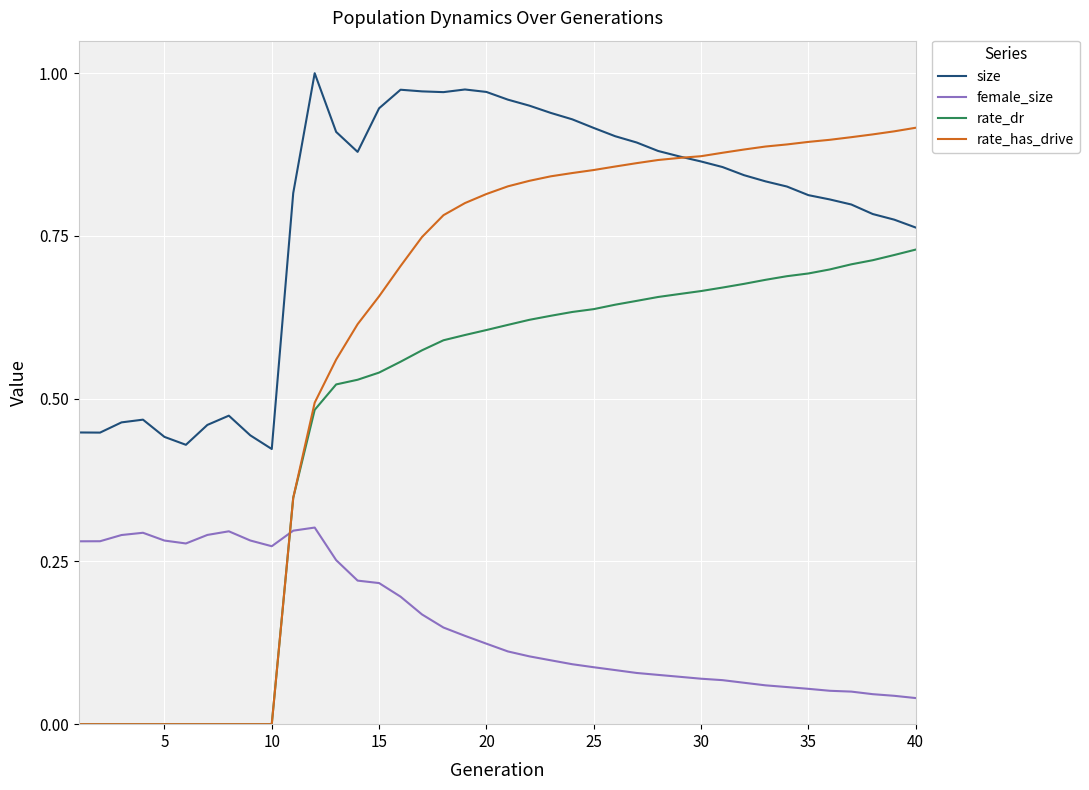

Which series has the largest total across all categories?

size